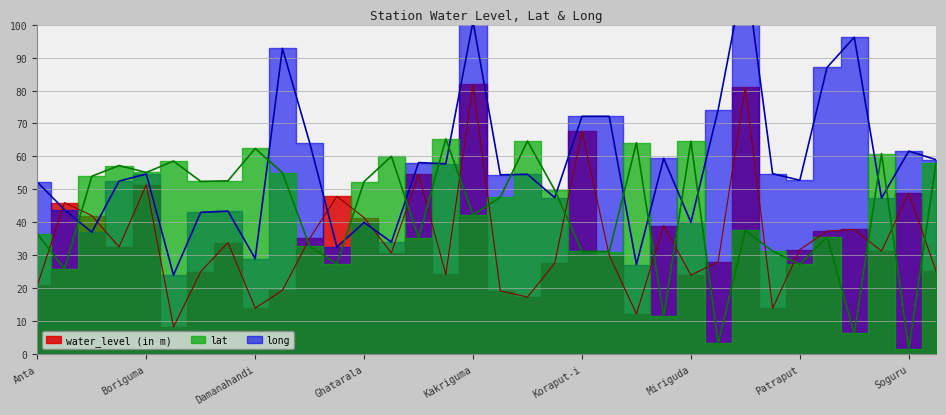

At how many categories does at least one series exceed 31?

34